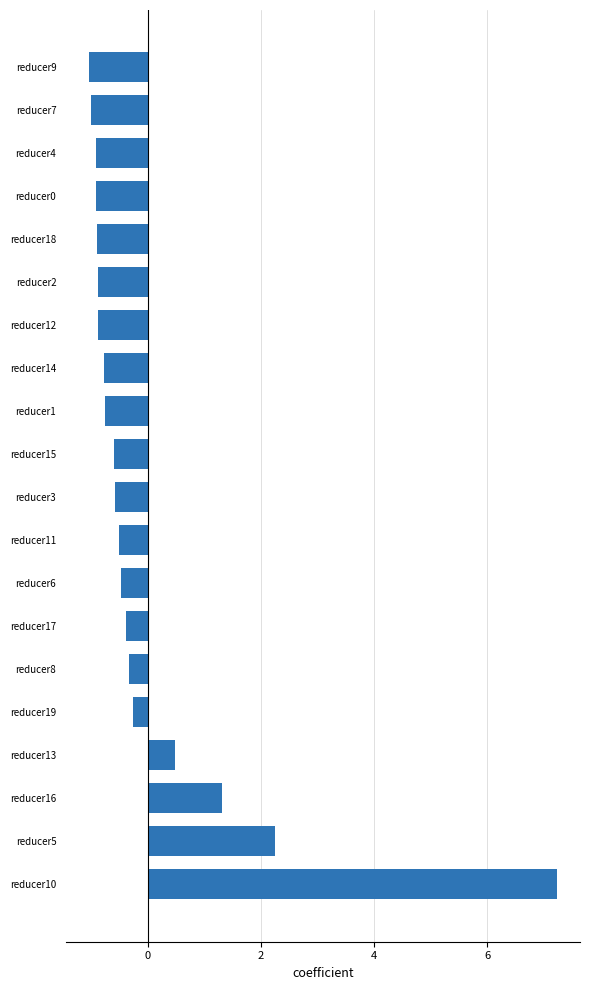

Which has a higher value, reducer0 or reducer6?

reducer6